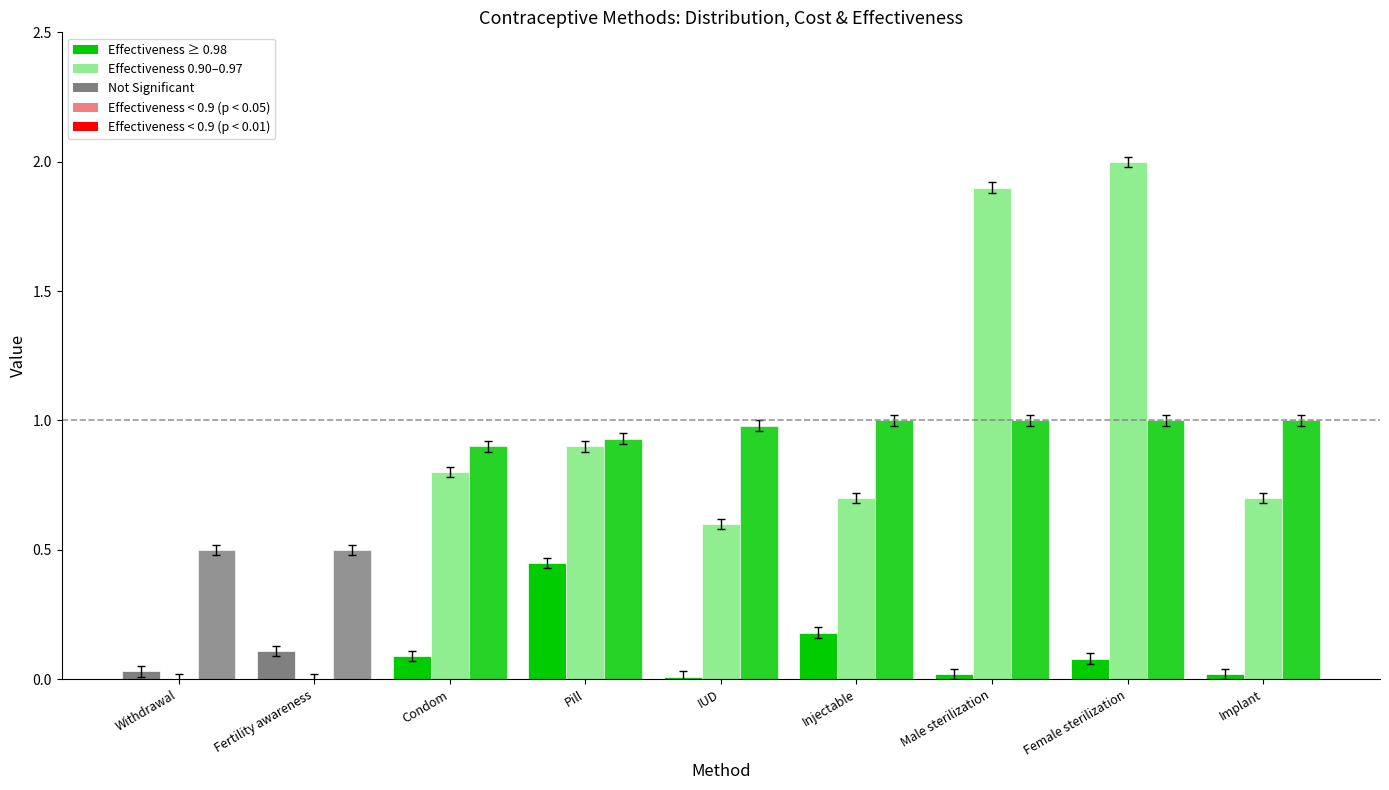

Reading left to right, transcribe all the data shown in this chart.

Distribution: 0.0	0.1	0.1	0.5	0.0	0.2	0.0	0.1	0.0
Cost: 0.0	0.0	0.8	0.9	0.6	0.7	1.9	2.0	0.7
Effectiveness: 0.5	0.5	0.9	0.9	1.0	1.0	1.0	1.0	1.0